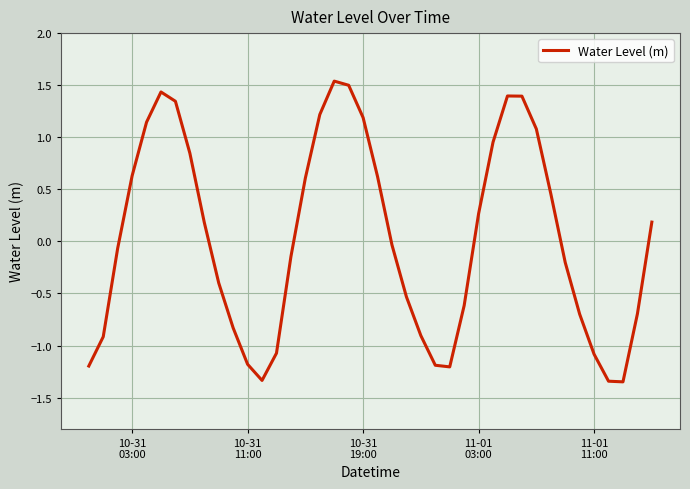

Does the chart have visible grid lines?

Yes